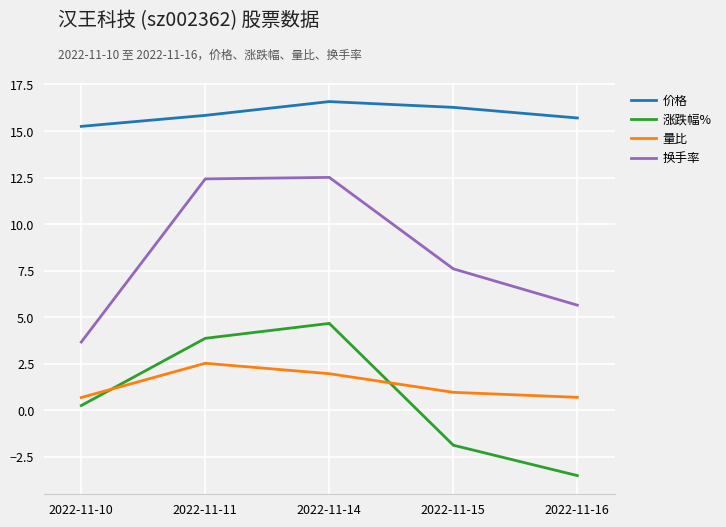

At which category does 价格 reach its first local peak?

2022-11-14